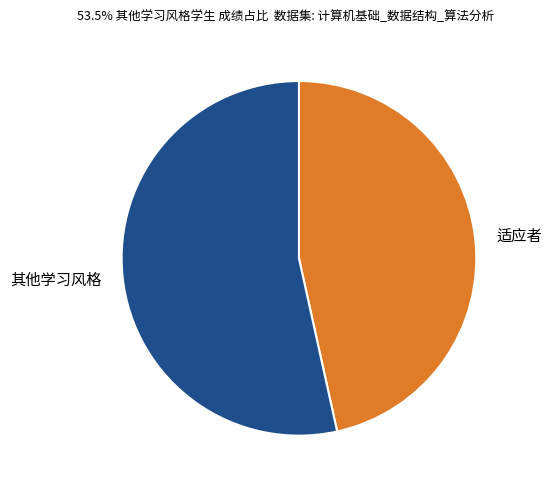

Which has a higher value, 适应者 or 其他学习风格?

其他学习风格